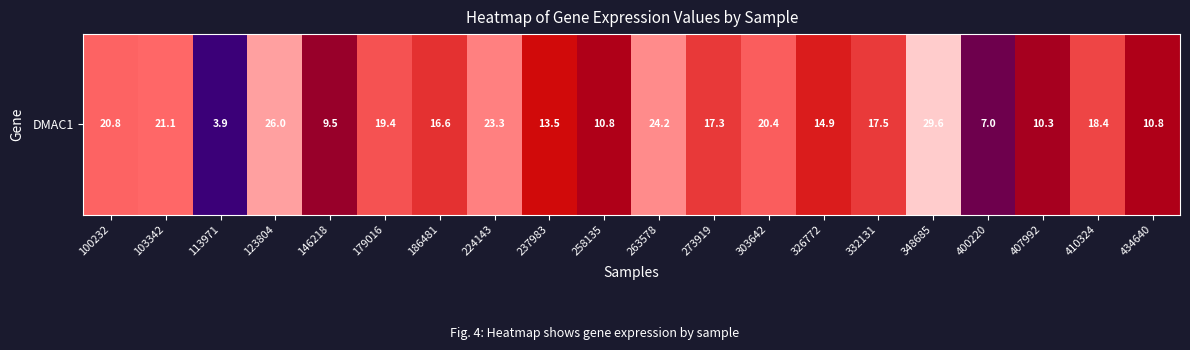

What is the minimum value shown in the chart?

3.9